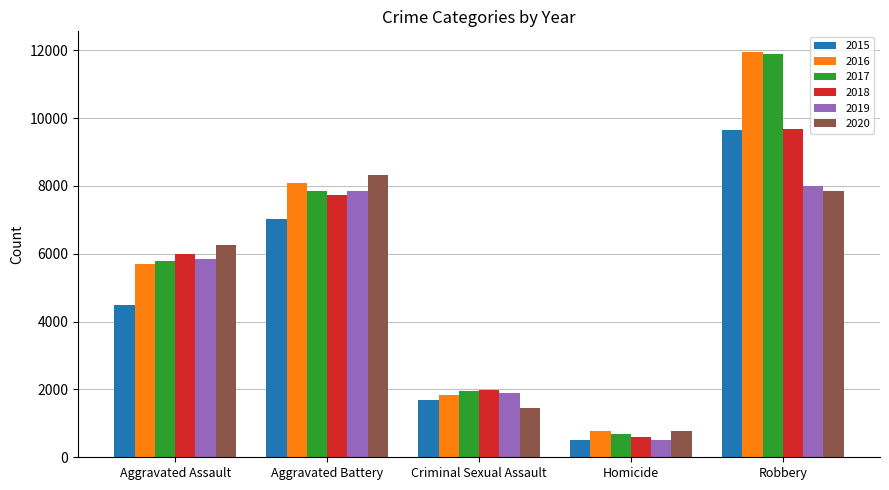

The 2020 series shows 733 at Criminal Sexual Assault. True or false?

False